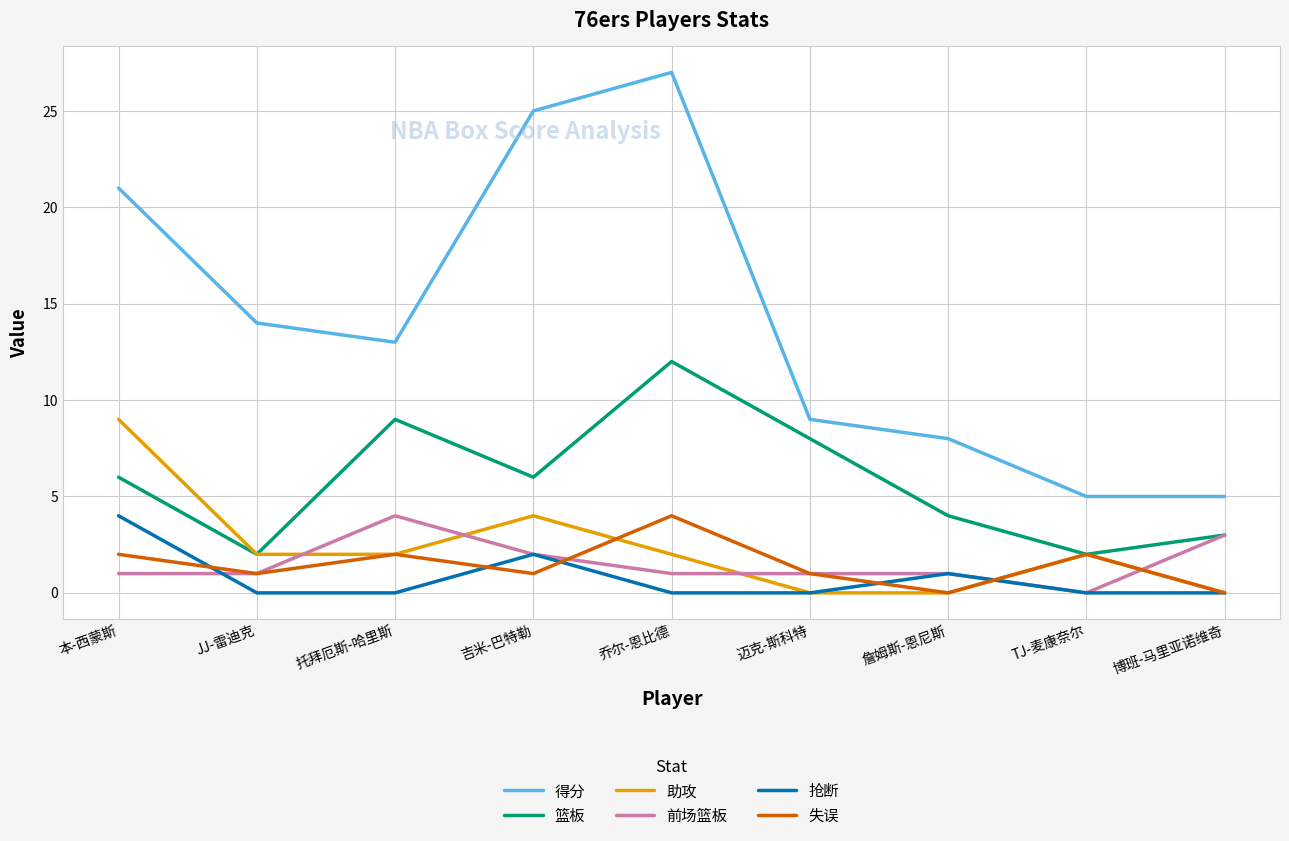

Which series changed the most between 詹姆斯-恩尼斯 and TJ-麦康奈尔?

得分